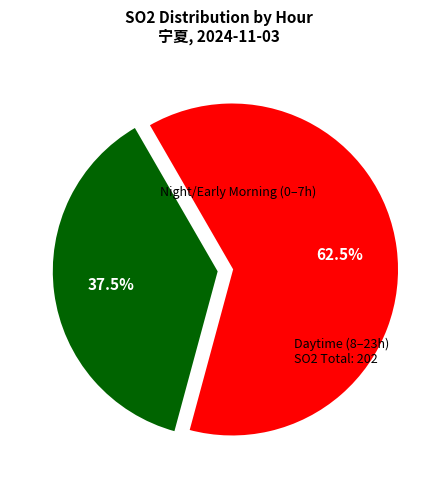

Is there a majority slice in this chart?

Yes